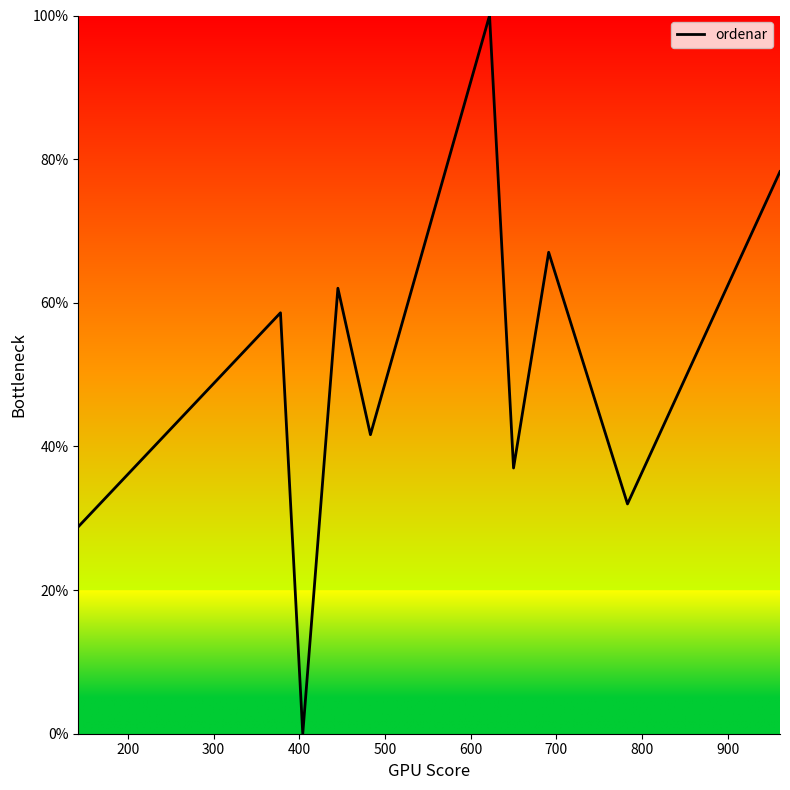

What is the difference between the maximum and minimum values?

100.0